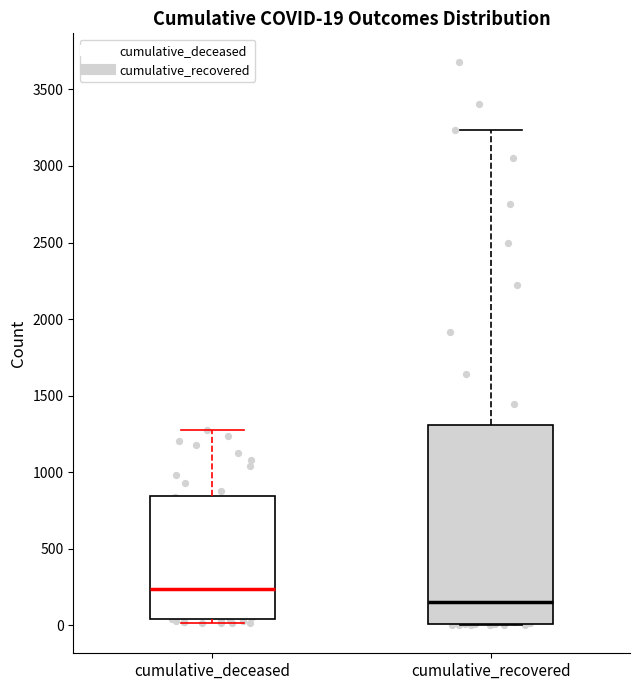

Comparing the boxes themselves (not the whiskers), which one is the tallest?

cumulative_recovered